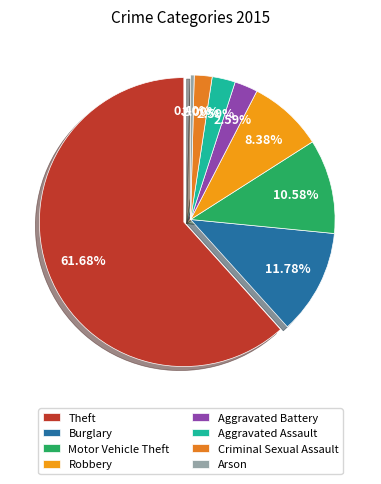

Which slice is the largest?

Theft